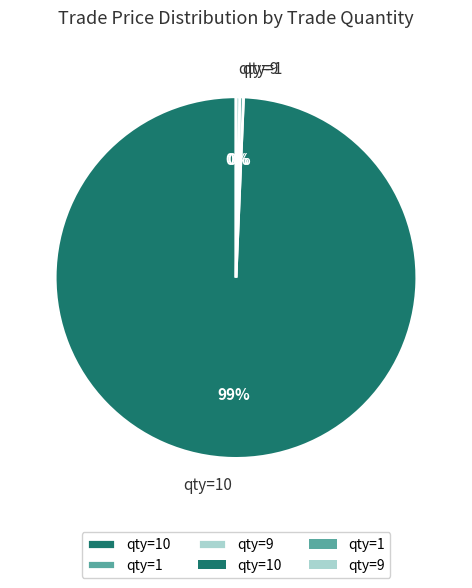

Is the sum of qty=9 and qty=1 greater than half?

No